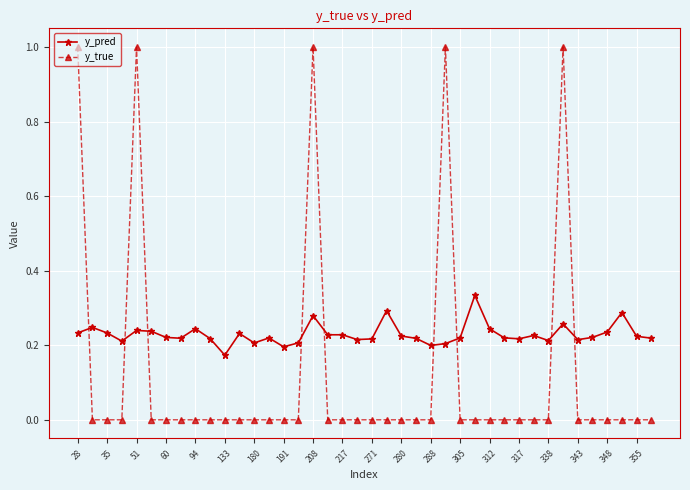

After their last crossing, which series has the higher values: y_true or y_pred?

y_pred